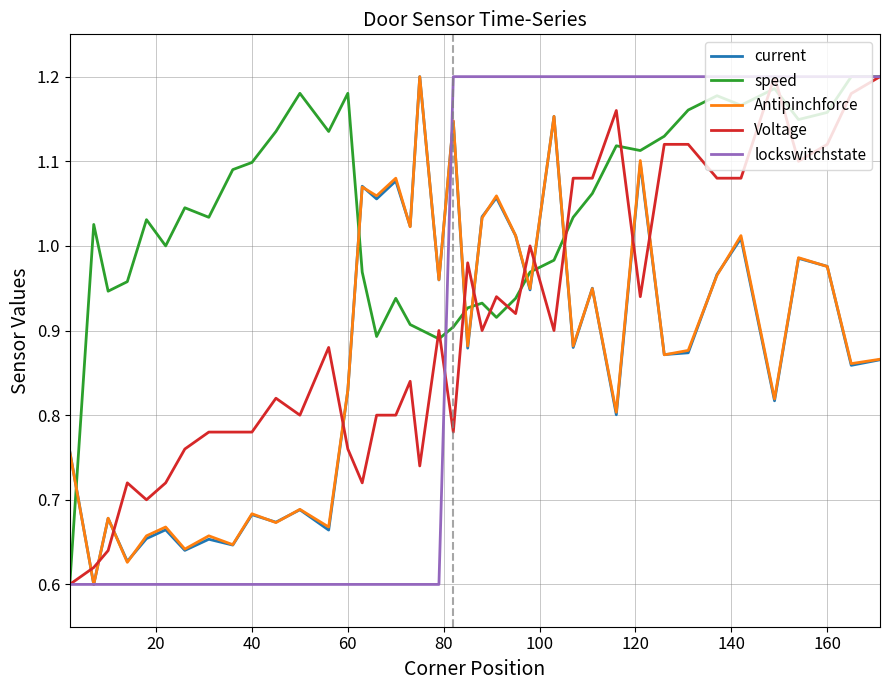

Which series has the largest total across all categories?

speed